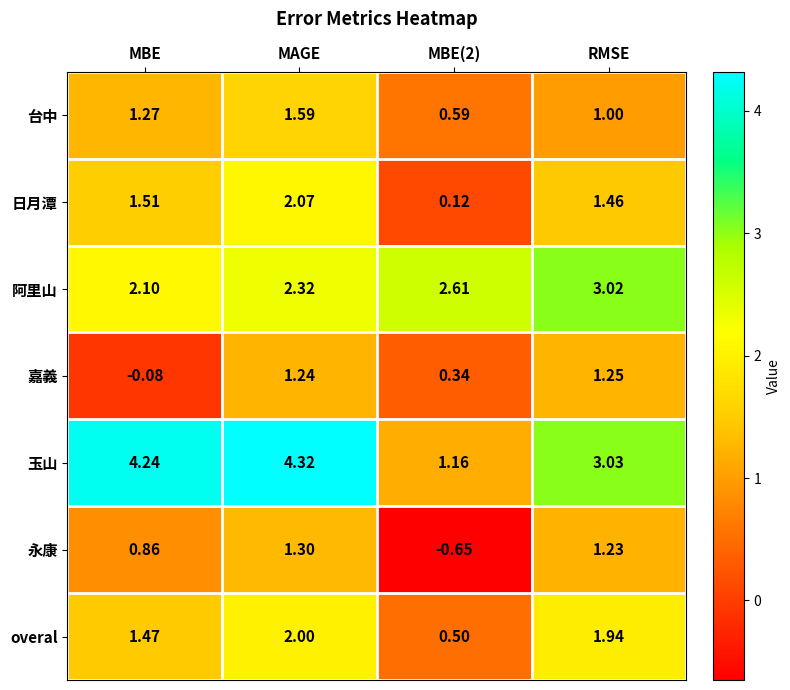

At which category is the sum across all series the highest?

MAGE